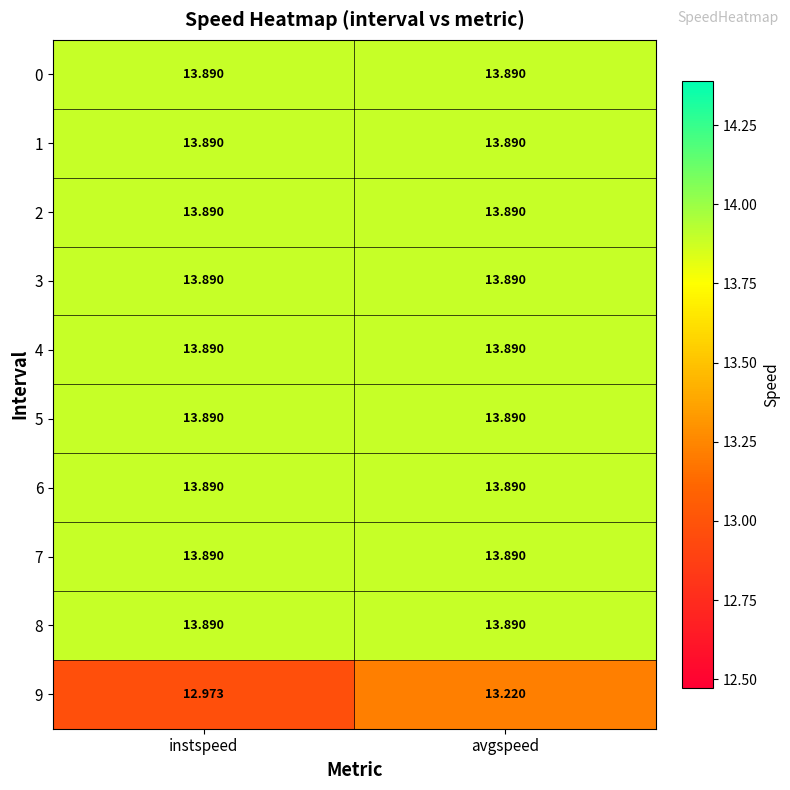

At which category is the sum across all series the highest?

avgspeed